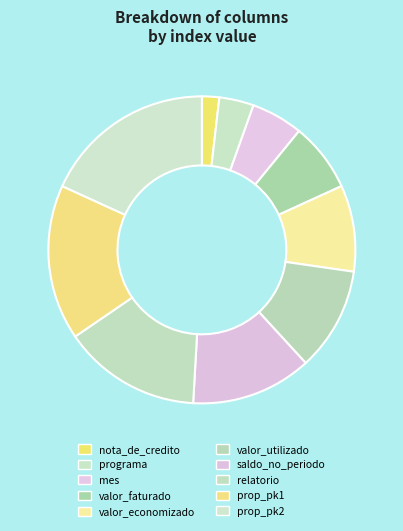

Is prop_pk2 the majority of the pie?

No